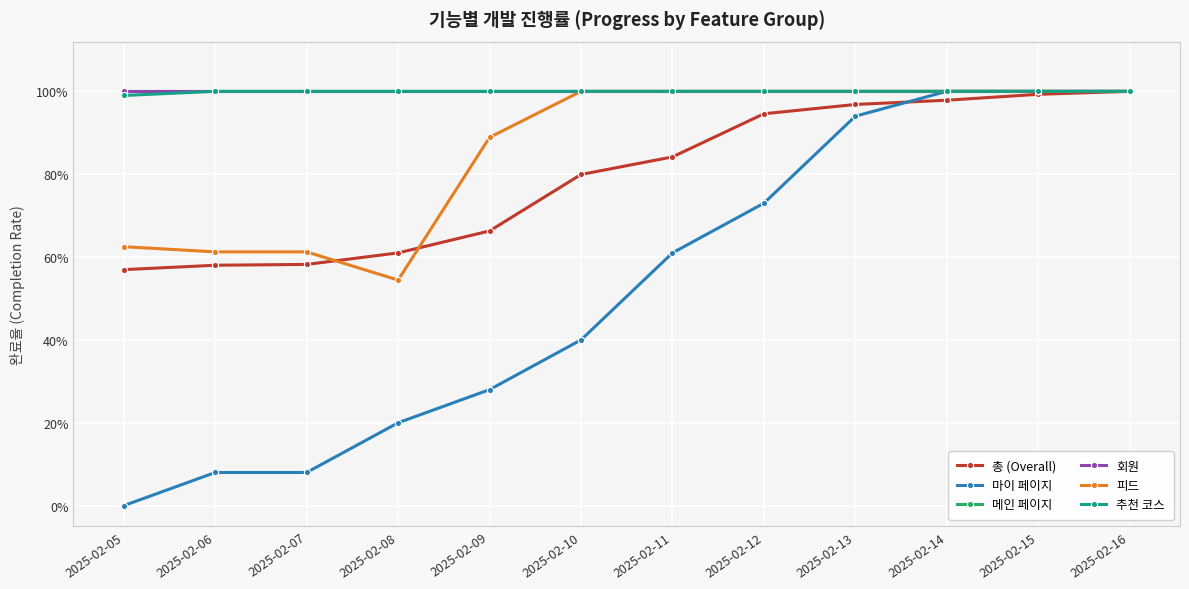

Is this an area chart (filled region under the line)?

No